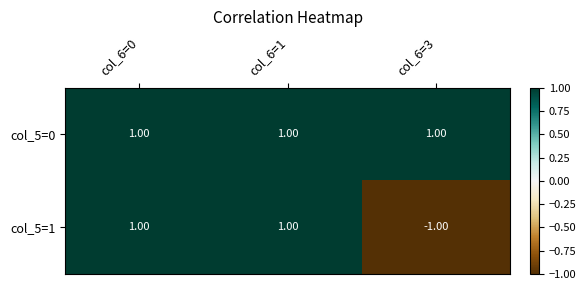

Which series has the largest range (max minus min)?

col_5=1